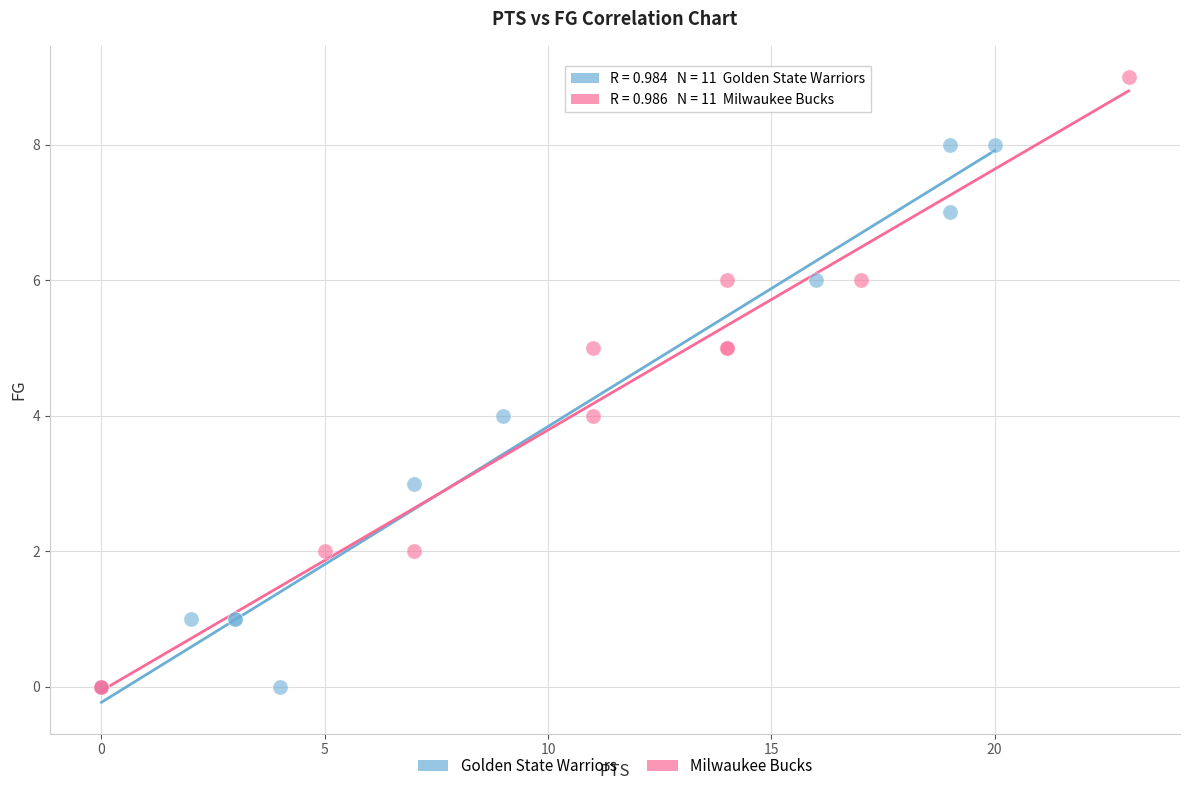

Which series has the largest Y range (max minus min)?

Milwaukee Bucks